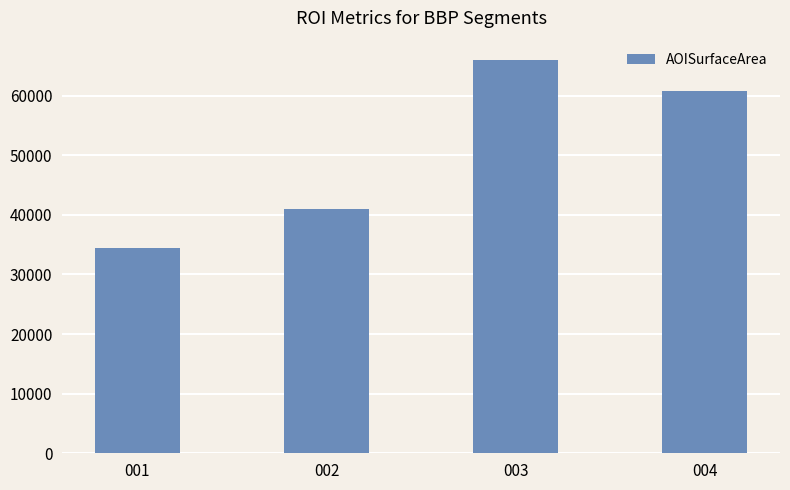

What is the average value?

50534.9